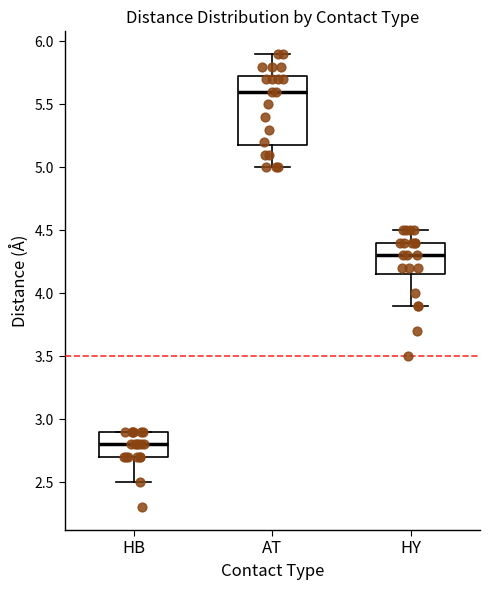

Reading left to right, transcribe this box plot: for each box, give where its median line is, the range the box spans, and where its two whiskers end, as read against the y-axis. The values are not printed on the chart, so give them approximately, as read against the axis.

HB: median 2.80, box 2.70 to 2.90, whiskers 2.50 to 2.90
AT: median 5.60, box 5.20 to 5.75, whiskers 5.00 to 5.90
HY: median 4.30, box 4.15 to 4.40, whiskers 3.90 to 4.50